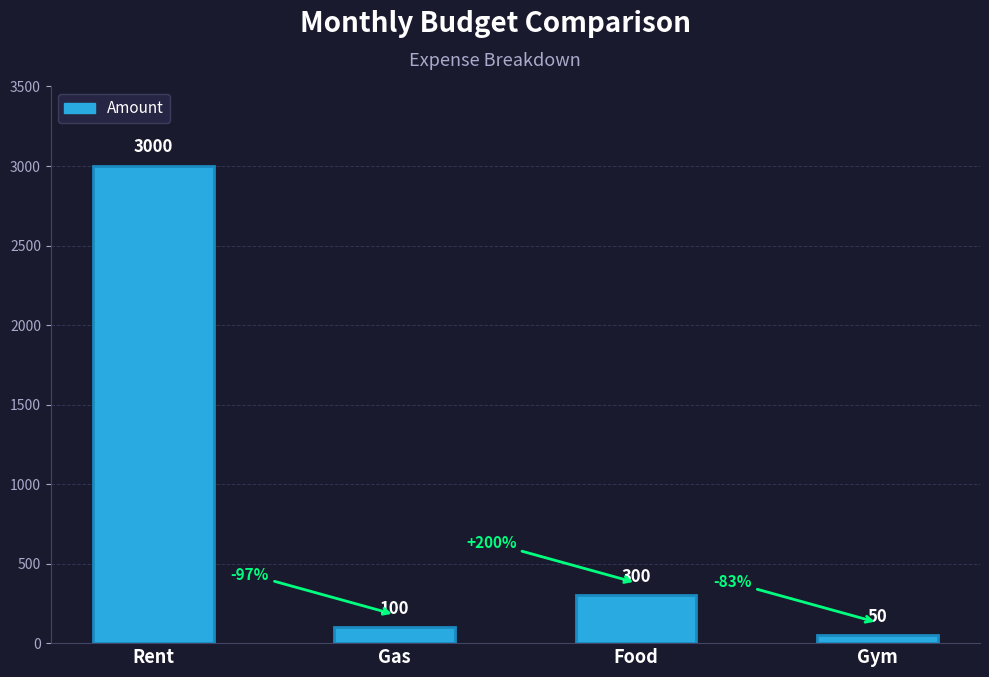

What is the label of the 2nd bar from the right?

Food